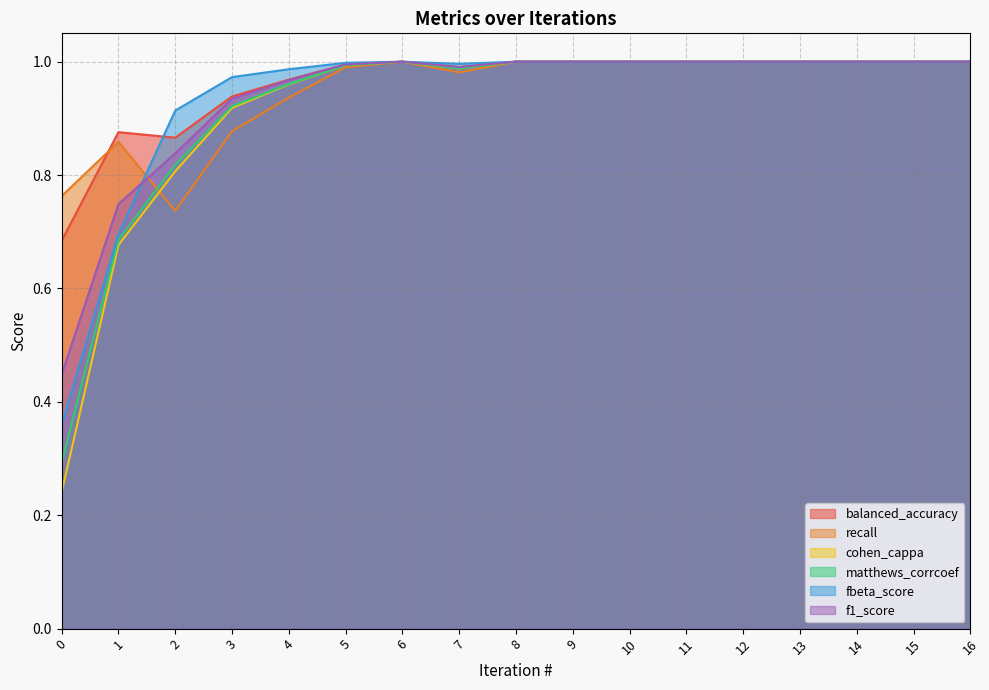

Which series has the largest total across all categories?

balanced_accuracy